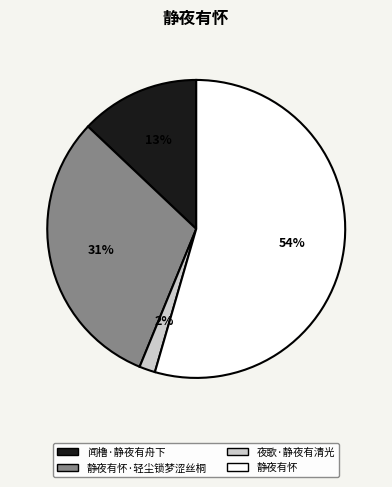

Do 闻橹·静夜有舟下 and 静夜有怀·轻尘锁梦涩丝桐 together represent more than half of the pie?

No